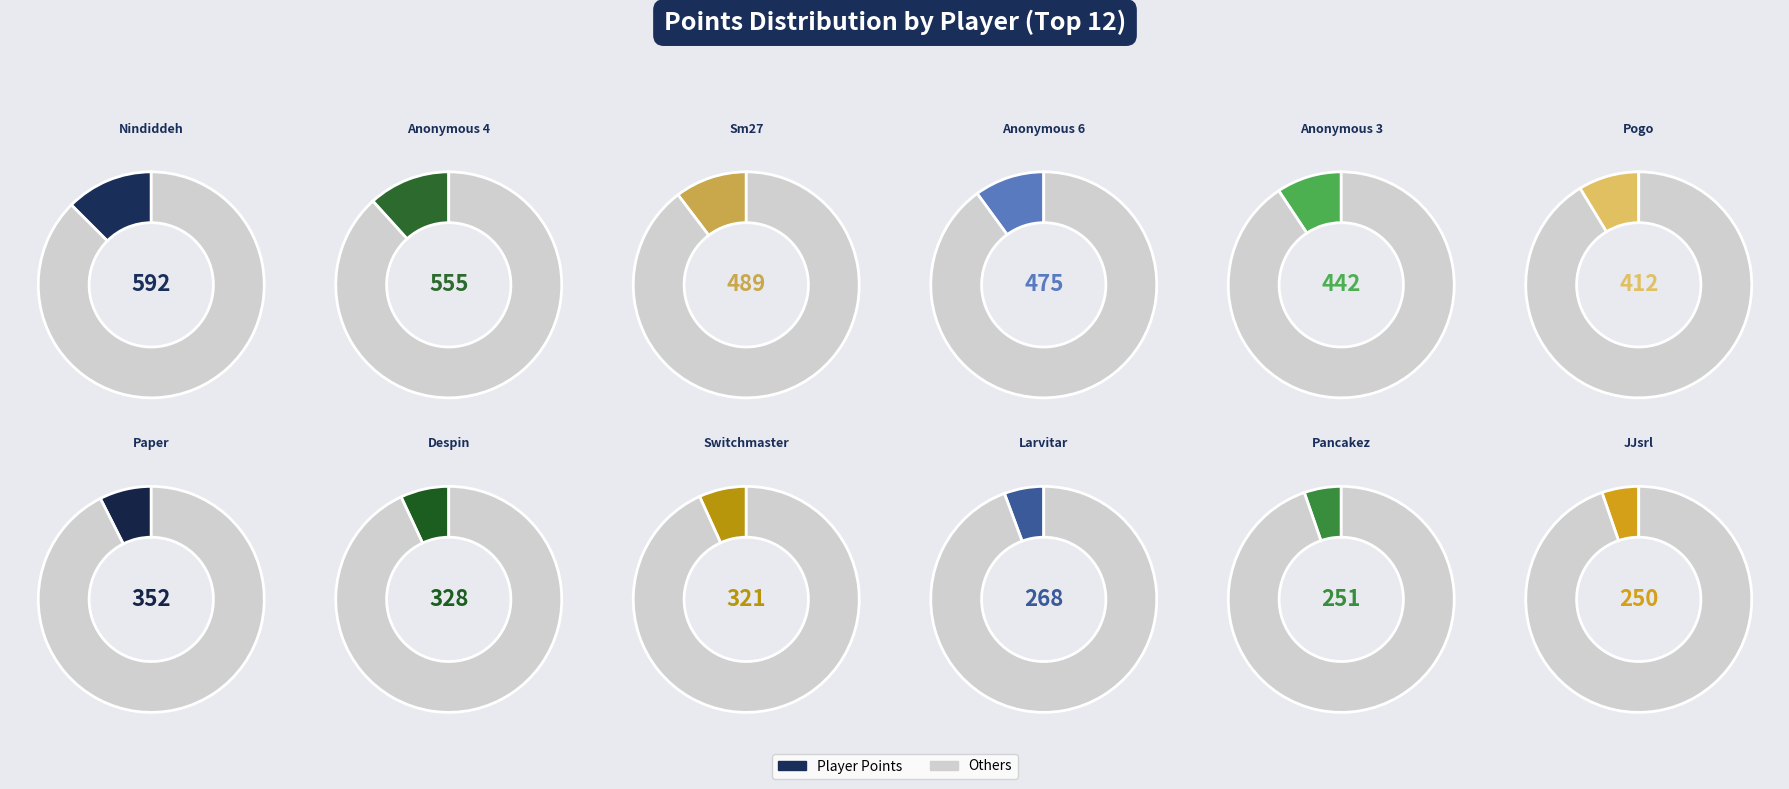

Count the number of slices in the pie.

12